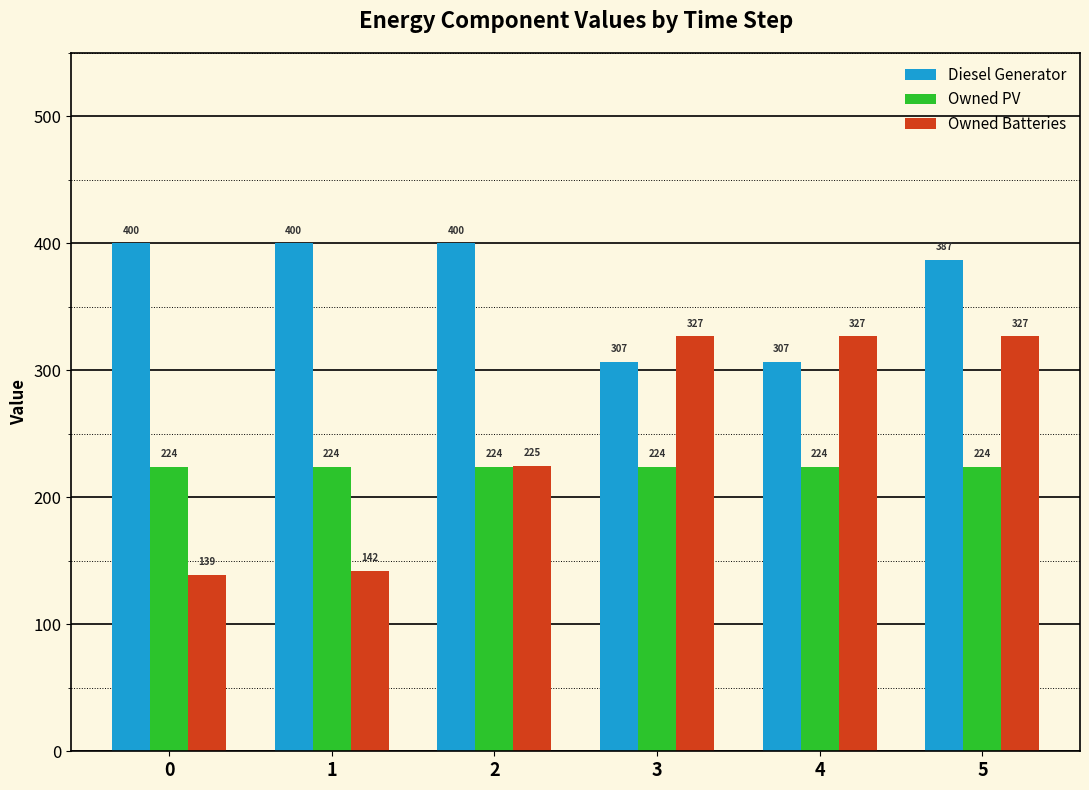

At which category is the sum across all series the highest?

5